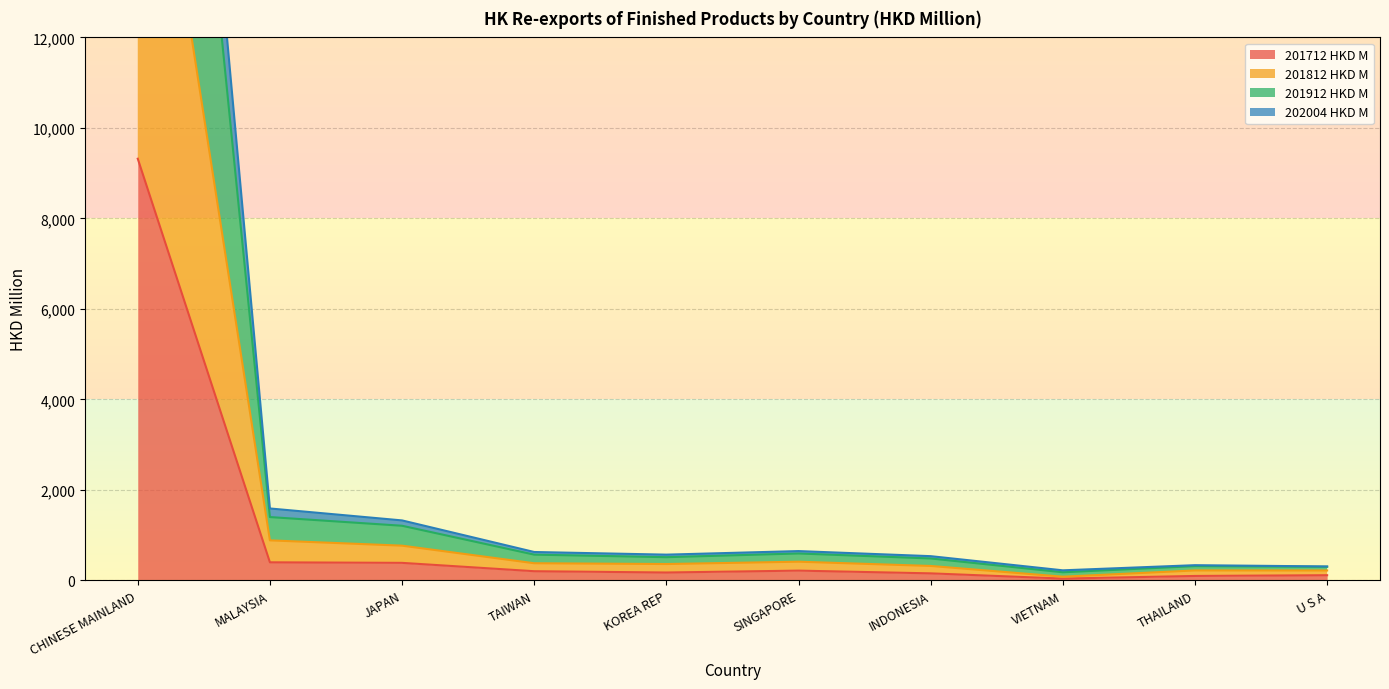

What is the sum of all 201912 HKD M values?

39788.1